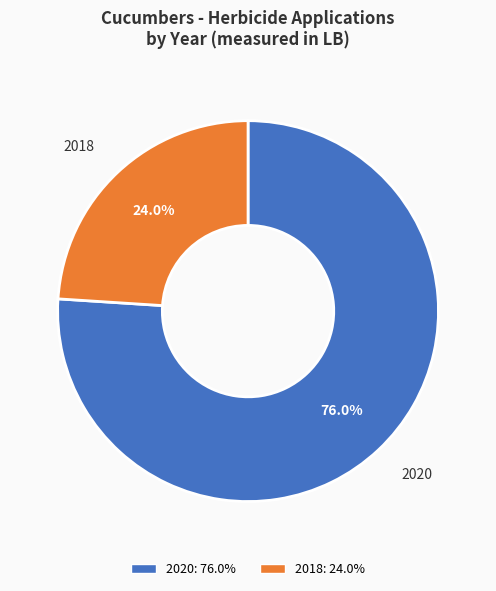

To the nearest percent, what is the average slice percentage?

50%